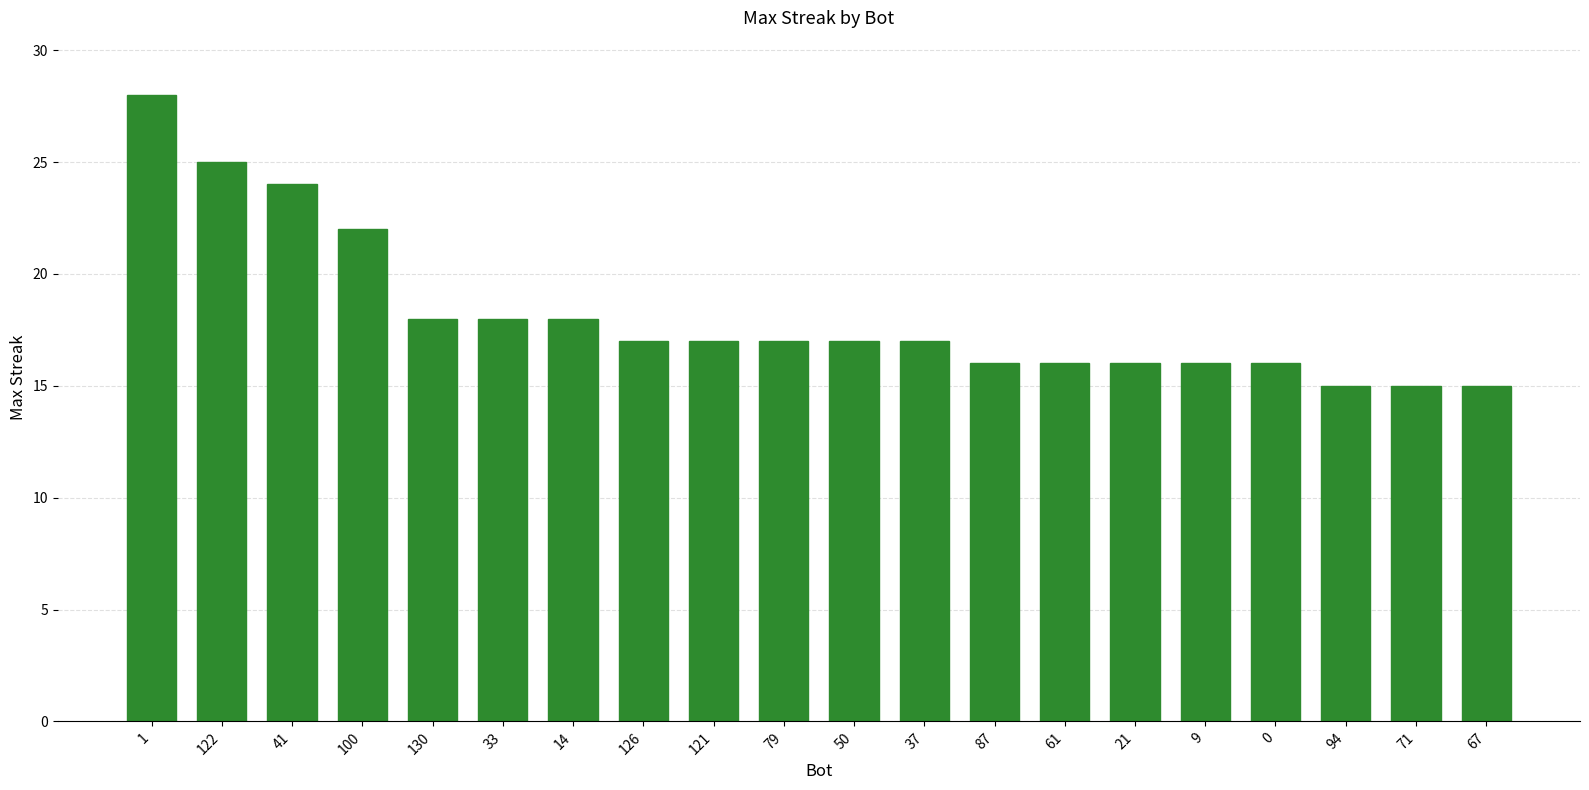

What is the approximate value at 94, to the nearest 10?

20